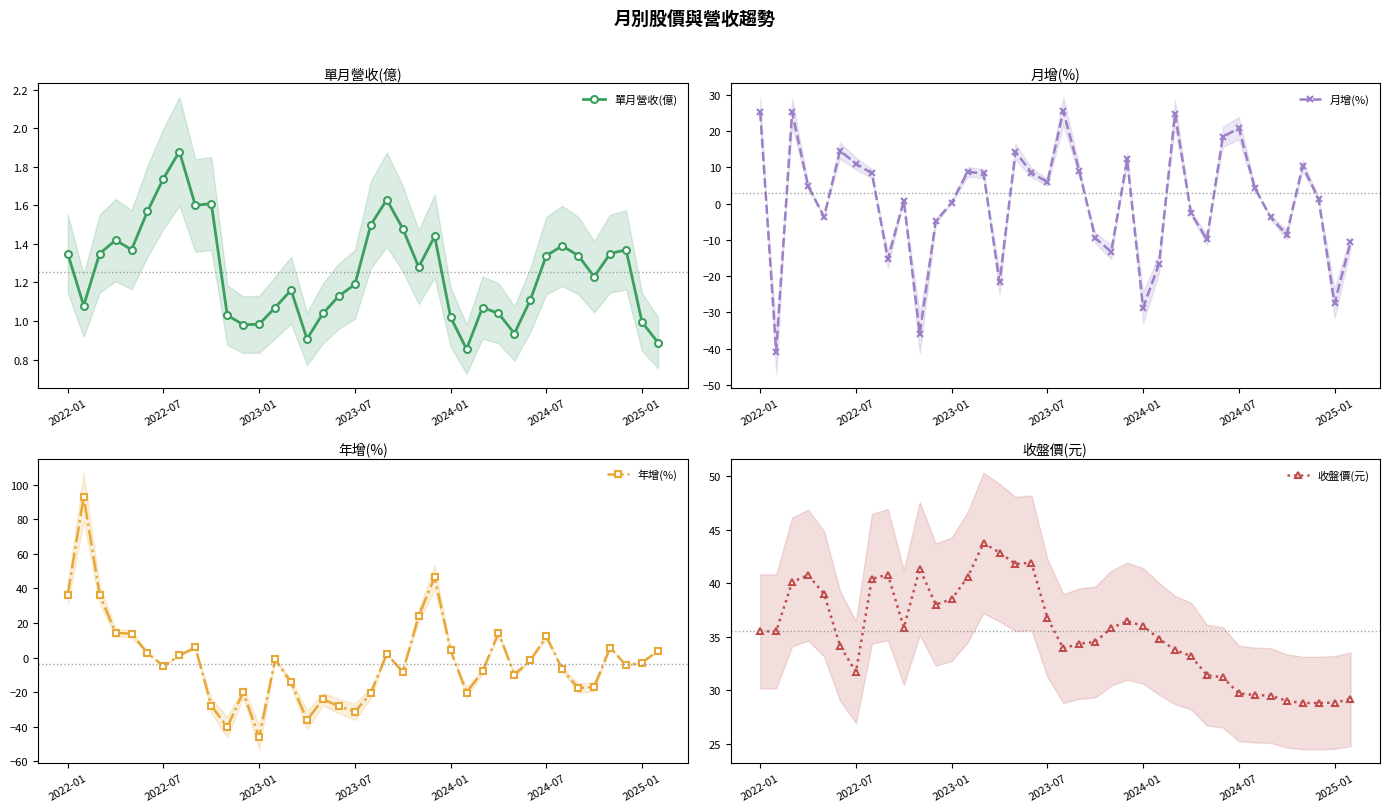

In 月增(%), how many points are higher than both neighbors (excluding endpoints)?

10